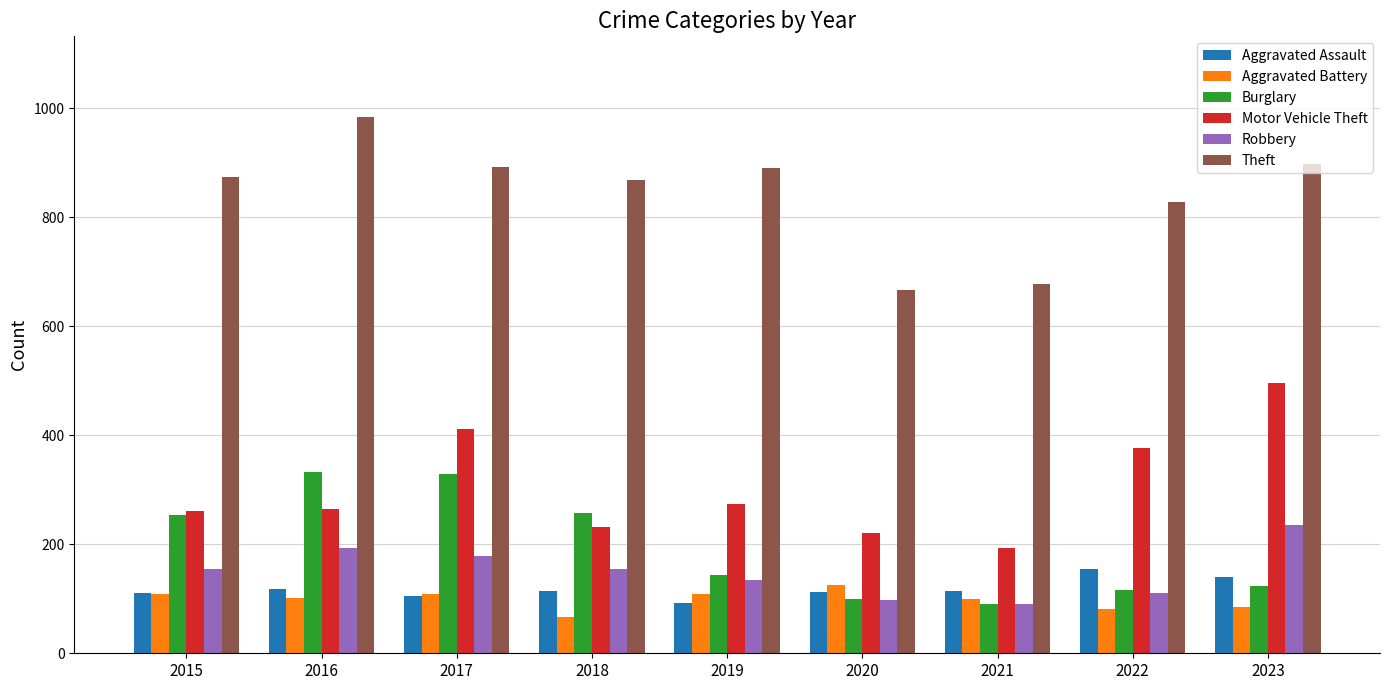

What is the difference between the second highest and minimum values in the Aggravated Assault series?

48